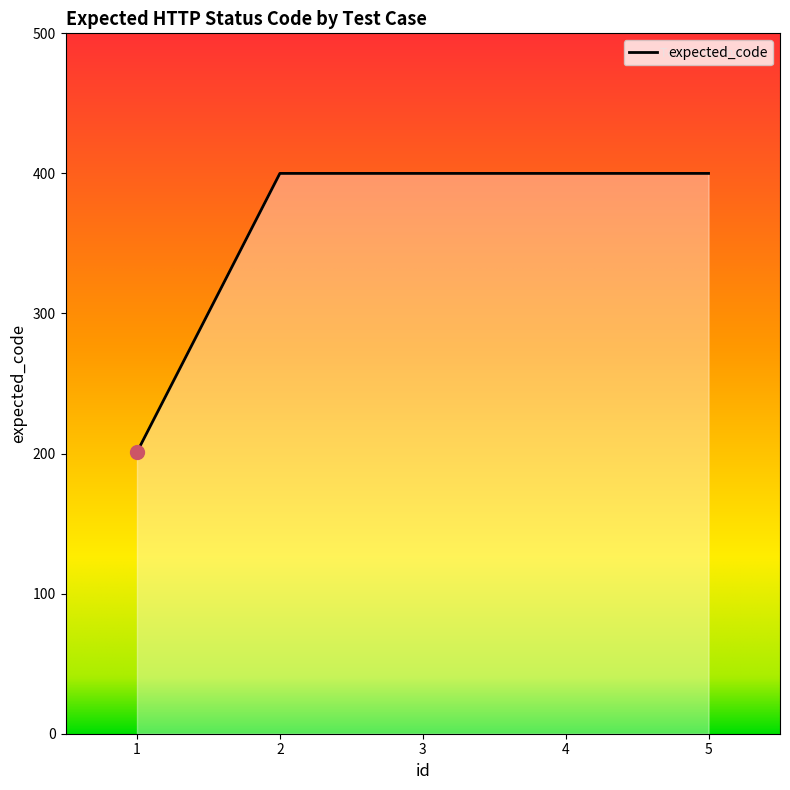

What is the minimum value shown in the chart?

201